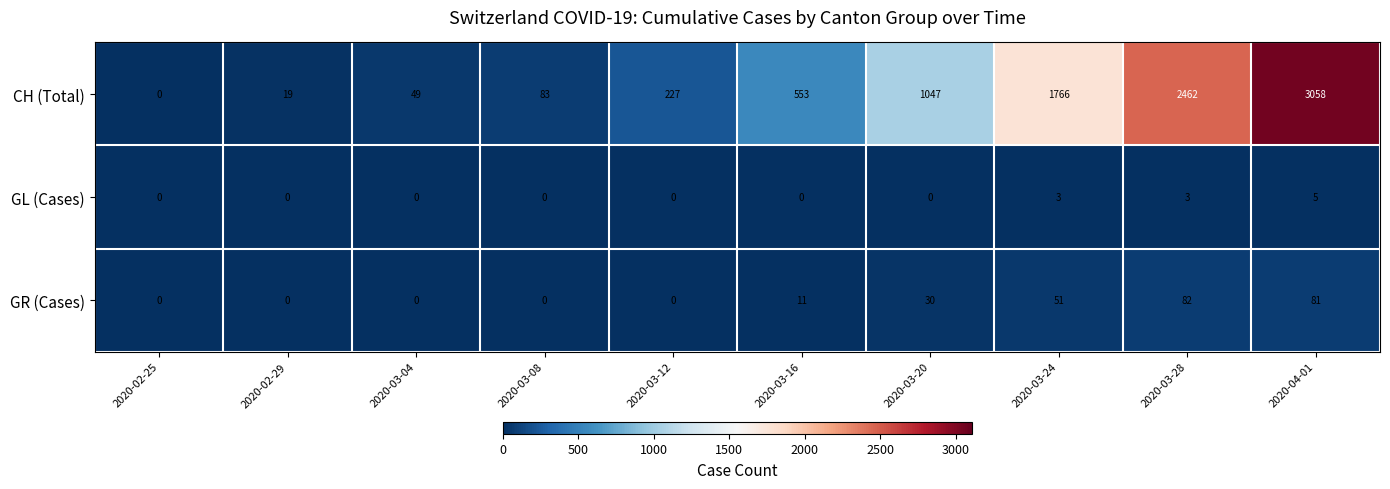

Reading left to right, list all the values displayed in this chart.

CH (Total): 2020-02-25=0	2020-02-29=19	2020-03-04=49	2020-03-08=83	2020-03-12=227	2020-03-16=553	2020-03-20=1047	2020-03-24=1766	2020-03-28=2462	2020-04-01=3058
GL (Cases): 2020-02-25=0	2020-02-29=0	2020-03-04=0	2020-03-08=0	2020-03-12=0	2020-03-16=0	2020-03-20=0	2020-03-24=3	2020-03-28=3	2020-04-01=5
GR (Cases): 2020-02-25=0	2020-02-29=0	2020-03-04=0	2020-03-08=0	2020-03-12=0	2020-03-16=11	2020-03-20=30	2020-03-24=51	2020-03-28=82	2020-04-01=81